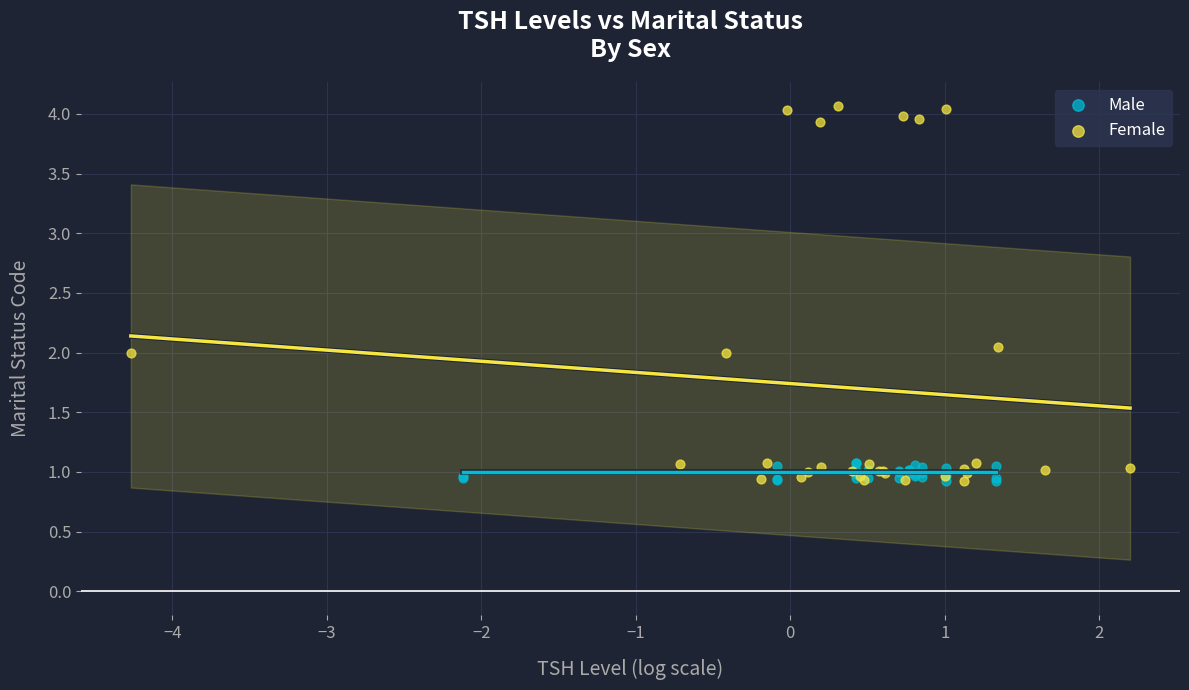

Which series has the widest spread of Y values?

Female